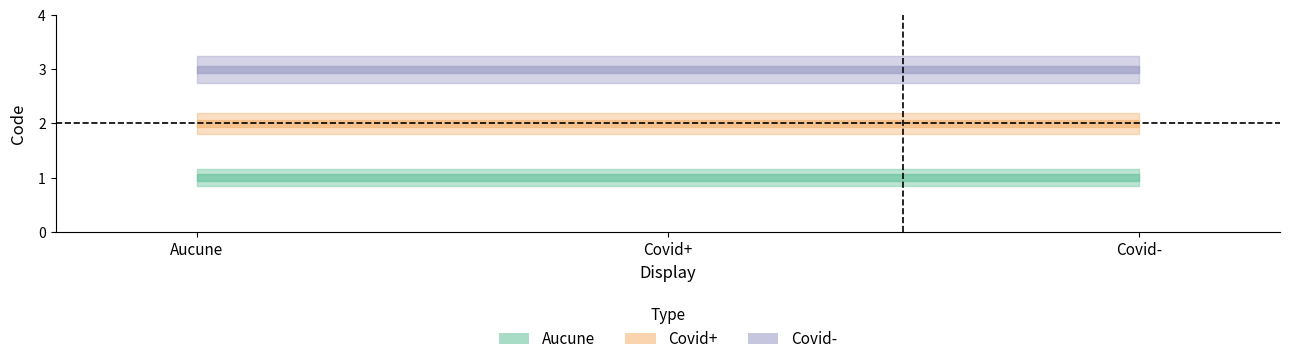

Is it true that Covid+ equals 3 at Covid+?

False